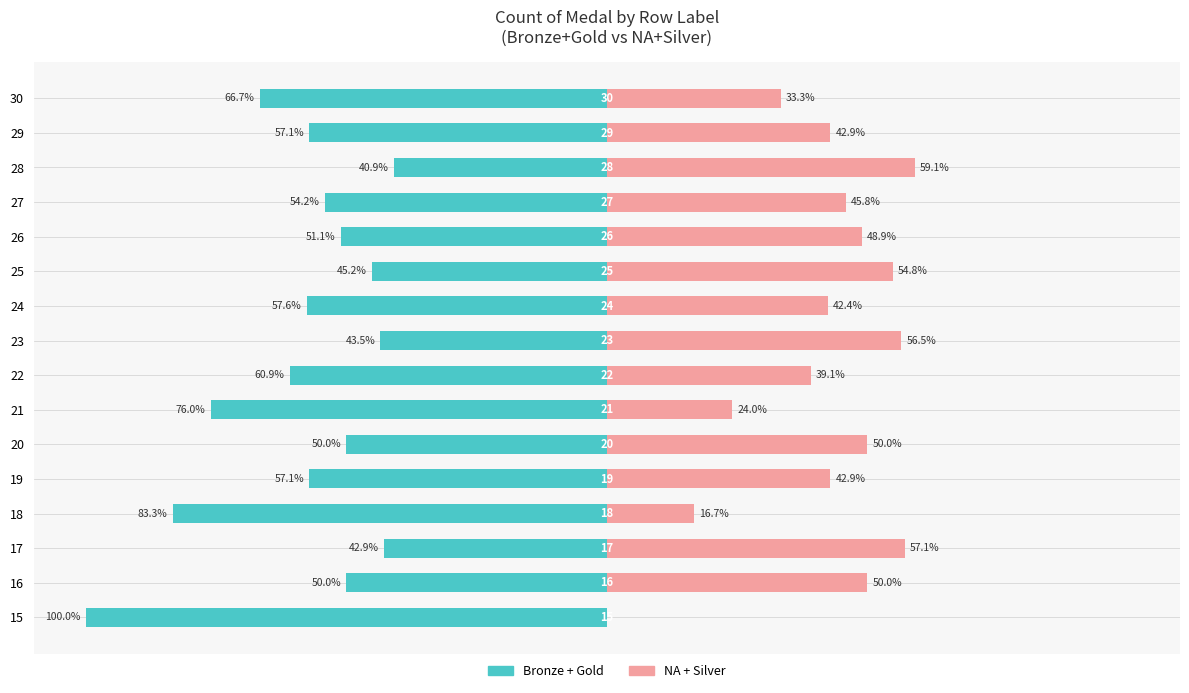

Rank the series at 17 from lowest to highest value.

Bronze+Gold, NA+Silver